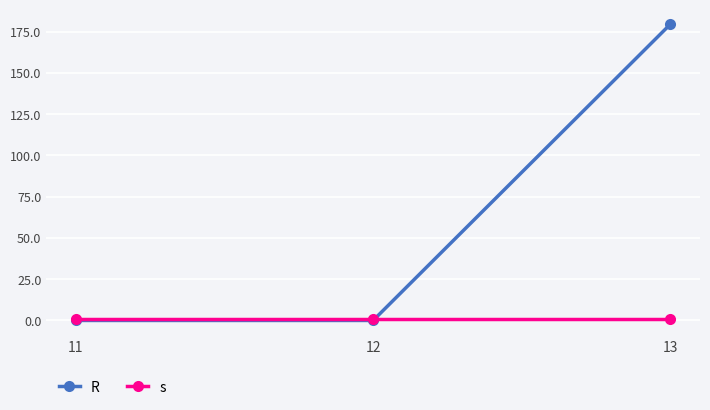

What is the average value of the R series?

59.8